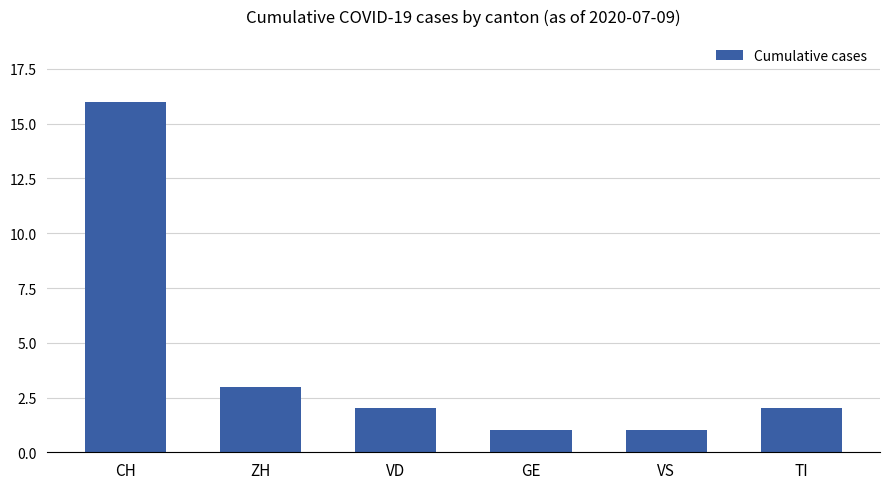

Approximately how many times larger is the value at VD compared to ZH?

0.7